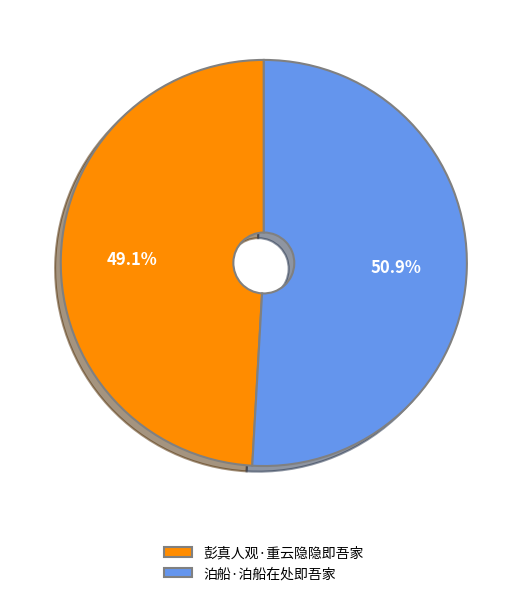

What percentage is the 彭真人观·重云隐隐即吾家 slice, to the nearest percent?

49%